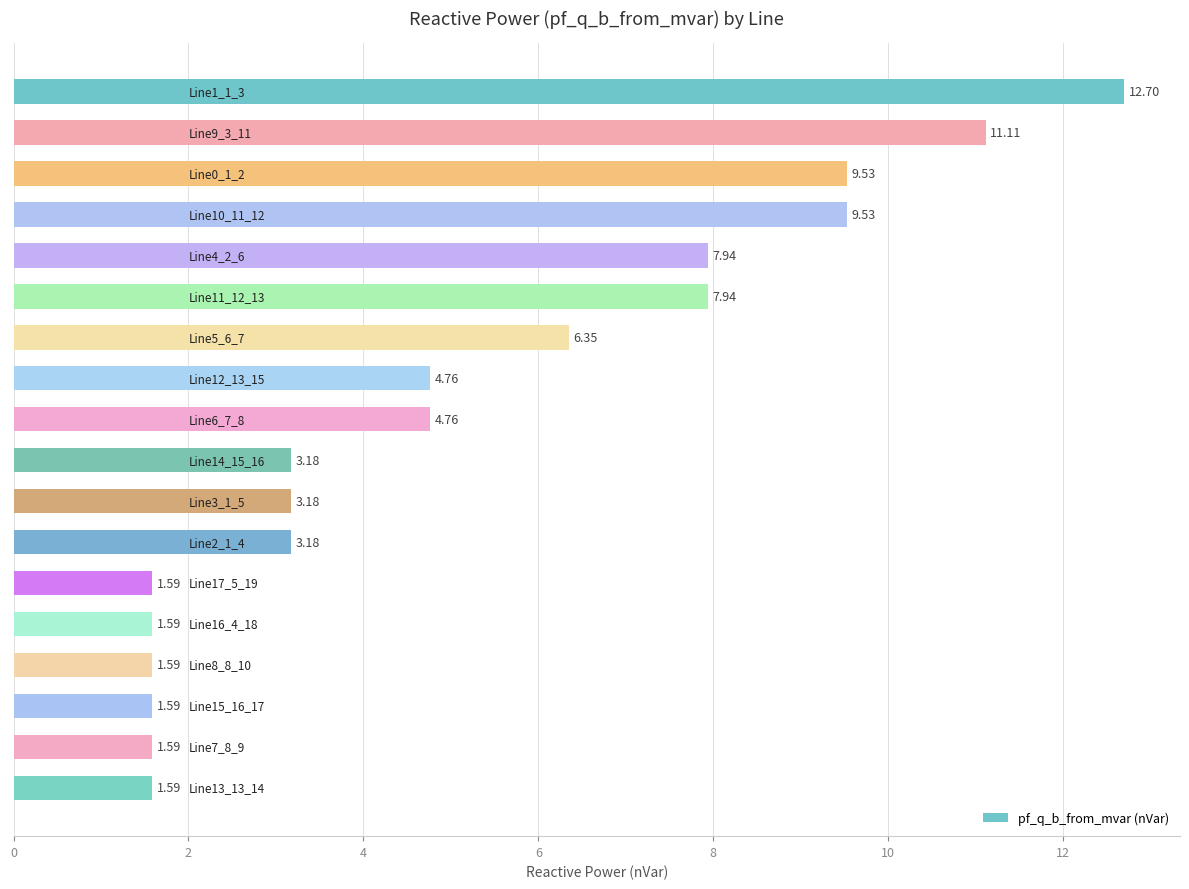

What is the sum of all values?

93.7